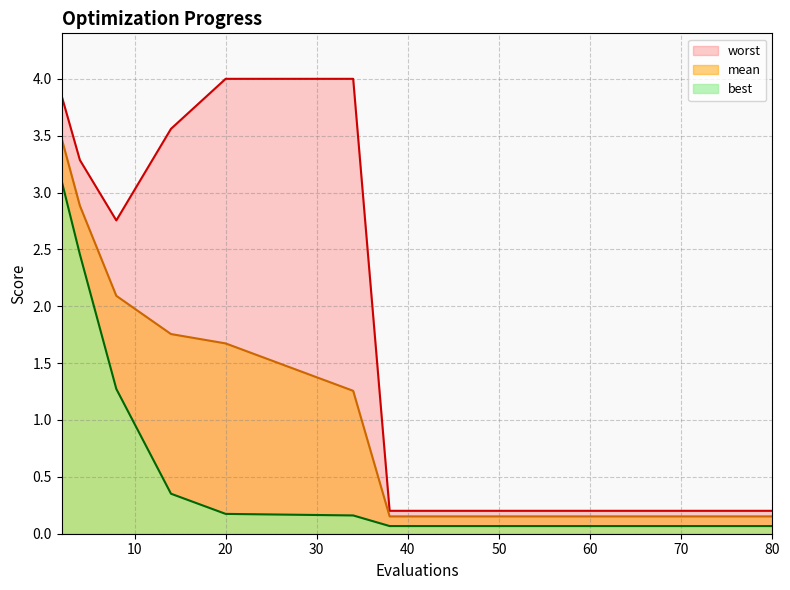

Reading right to left, what are all the values shown in this chart?

mean: 80=0.2	76=0.2	74=0.2	72=0.2	68=0.2	66=0.2	62=0.2	57=0.2	53=0.2	48=0.2	42=0.2	38=0.2	34=1.3	20=1.7	14=1.8	8=2.1	4=2.9	2=3.5
best: 80=0.1	76=0.1	74=0.1	72=0.1	68=0.1	66=0.1	62=0.1	57=0.1	53=0.1	48=0.1	42=0.1	38=0.1	34=0.2	20=0.2	14=0.4	8=1.3	4=2.5	2=3.1
worst: 80=0.2	76=0.2	74=0.2	72=0.2	68=0.2	66=0.2	62=0.2	57=0.2	53=0.2	48=0.2	42=0.2	38=0.2	34=4.0	20=4.0	14=3.6	8=2.8	4=3.3	2=3.8